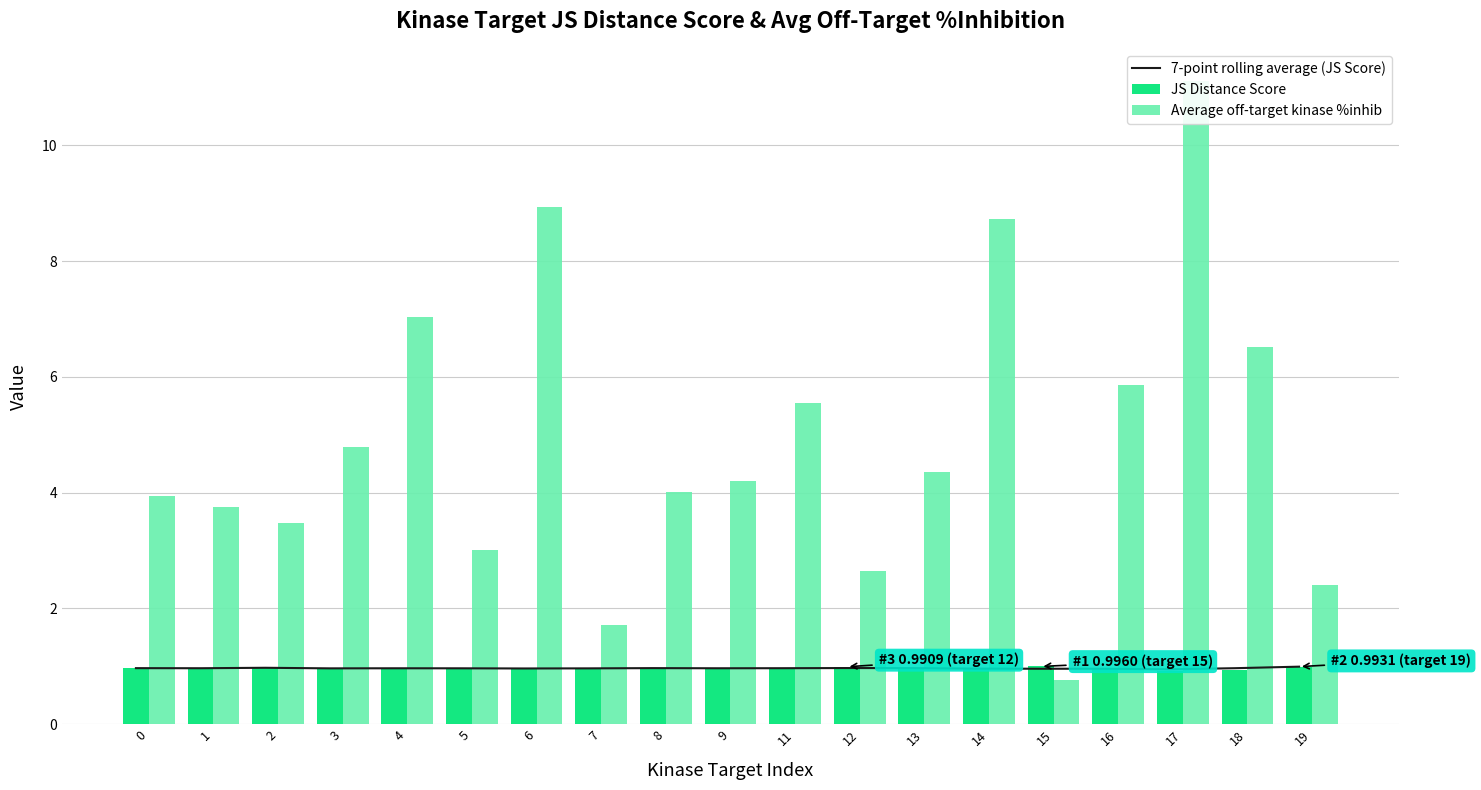

How many values in the Average off-target kinase %inhib series exceed 4?

11